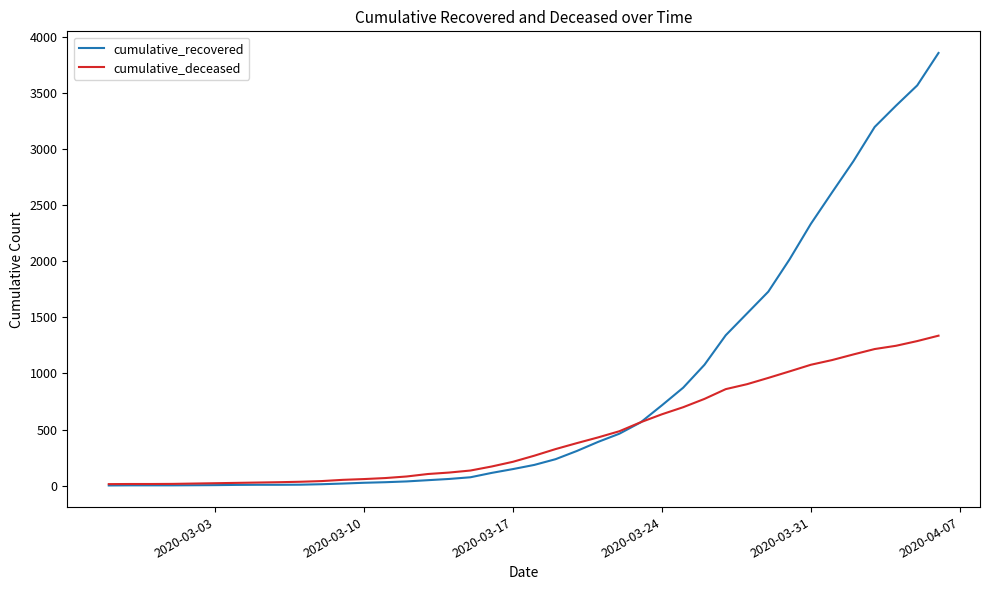

What is the average value of the cumulative_recovered series?

847